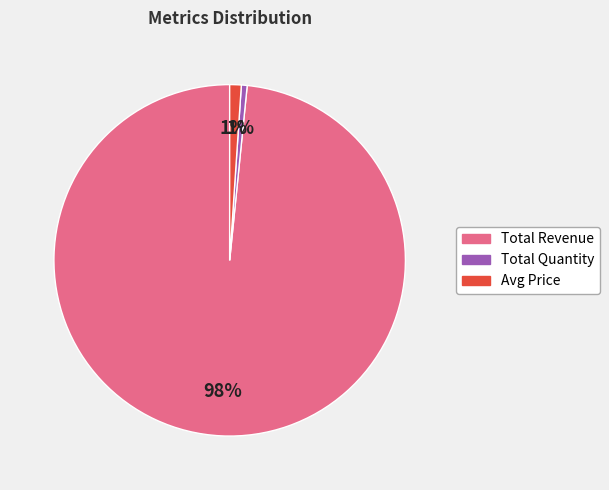

How many segments does this pie chart have?

3